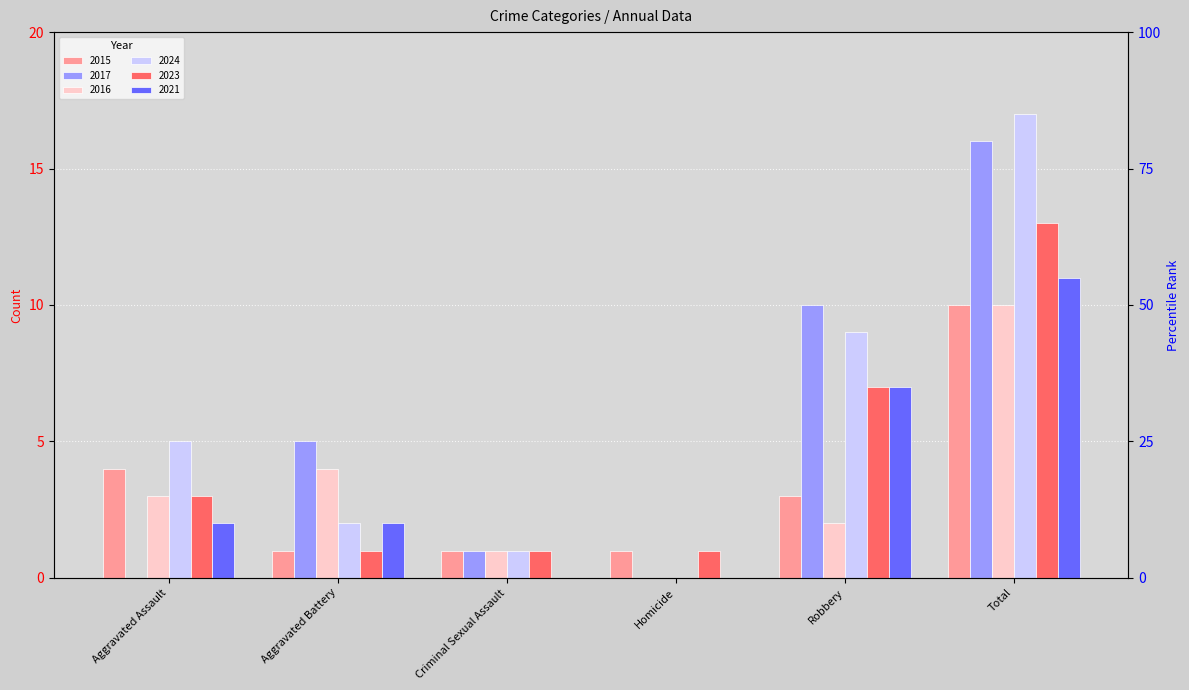

At which label does 2024 reach its minimum?

Homicide